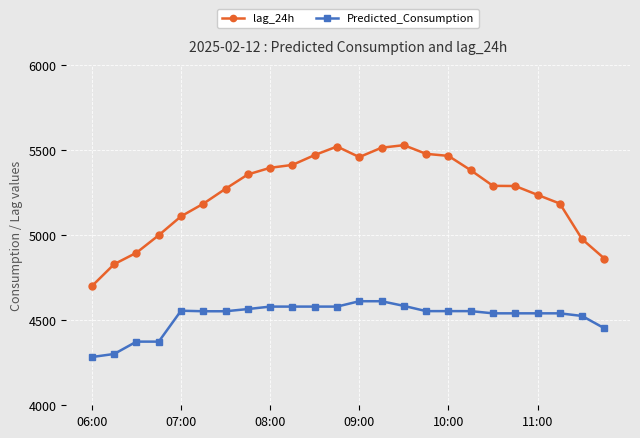

What is the highest value of the Predicted_Consumption series?

4611.2